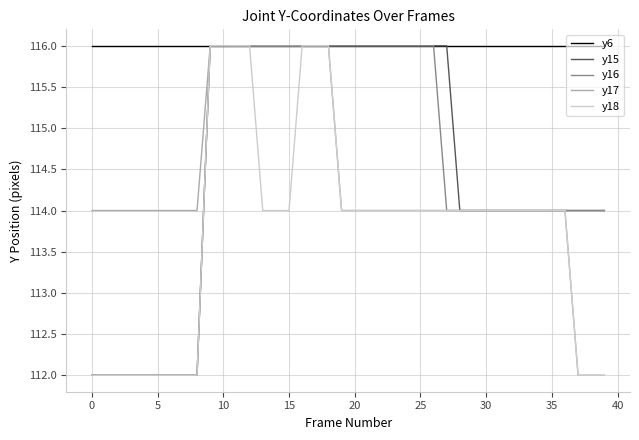

What is the smallest value displayed?

112